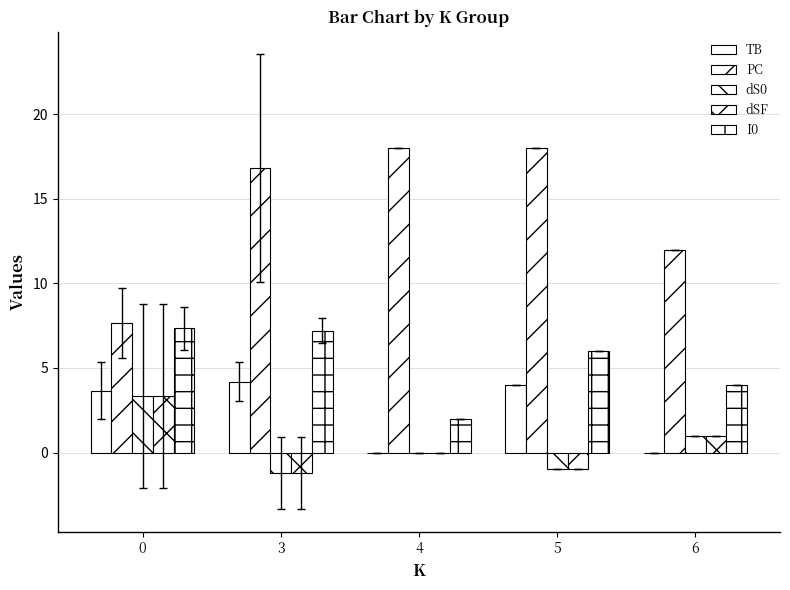

What is the sum of the I0 values at 3 and 0?

14.5